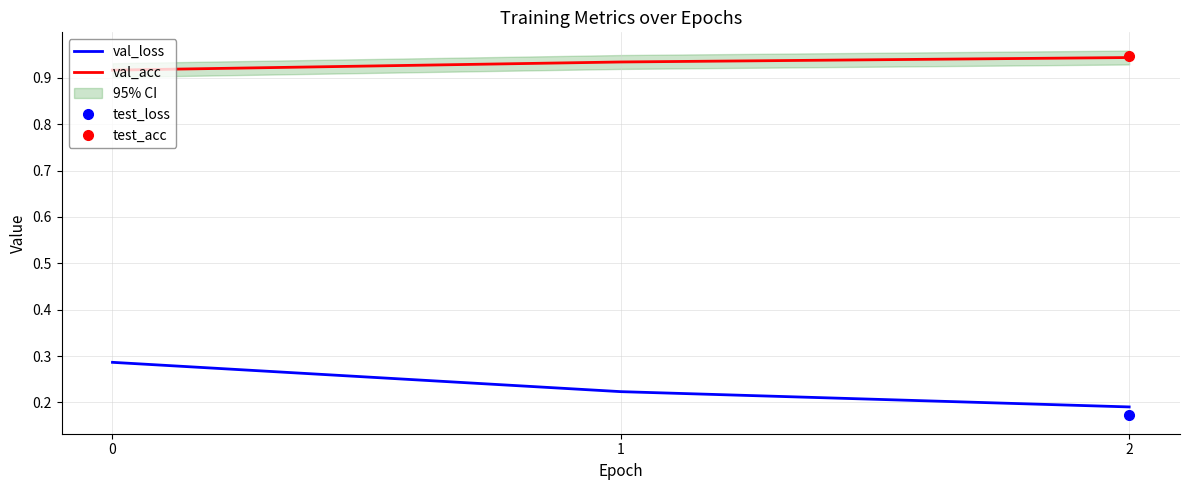

Between 1 and 2, which series saw the biggest shift?

val_loss